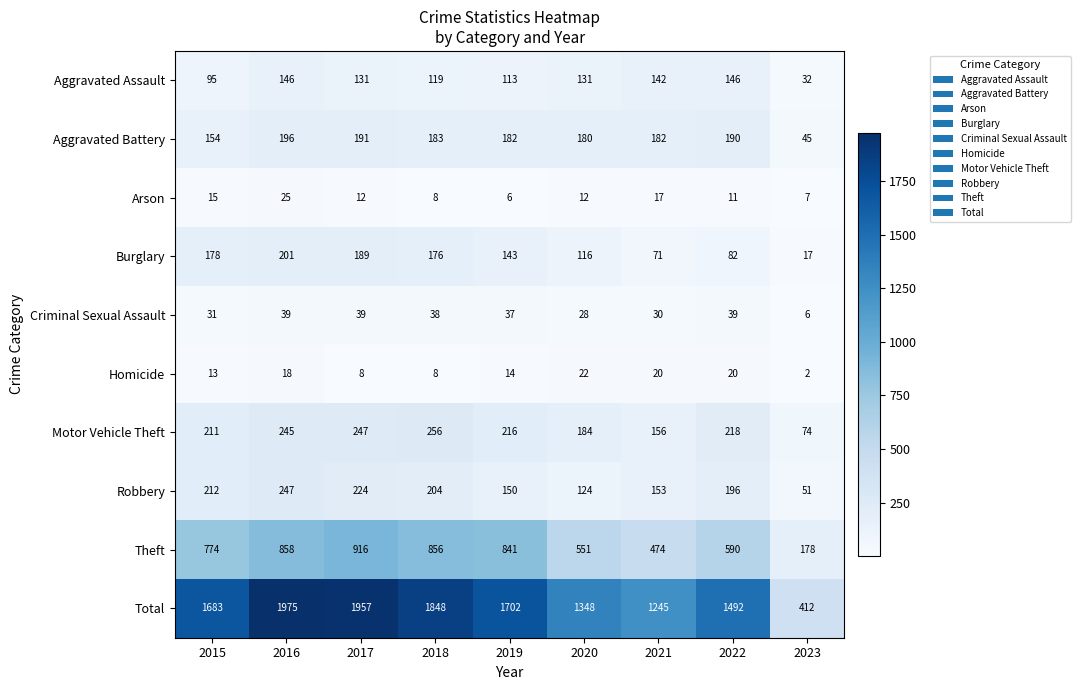

Where is Burglary nearest to the value 109?

2020